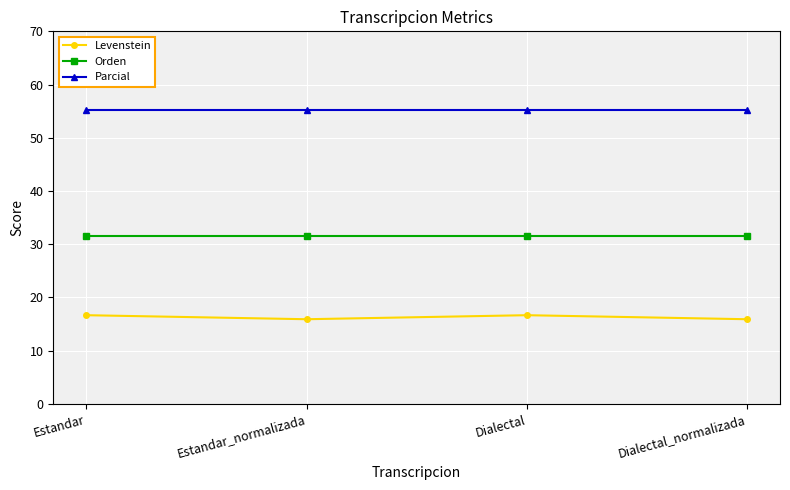

True or false: Parcial and Orden cross at least once.

False